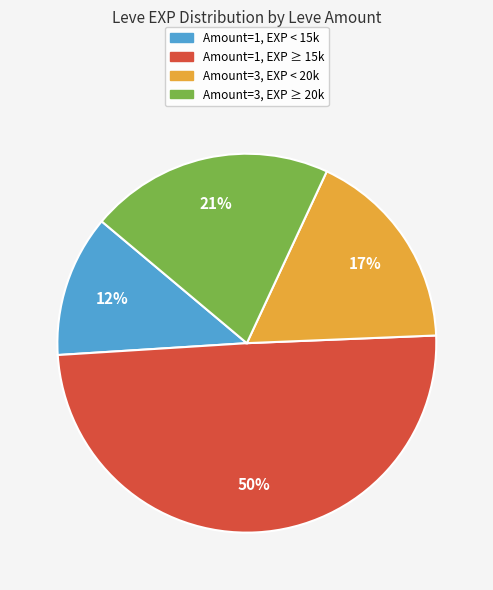

Does any single category account for the majority?

No